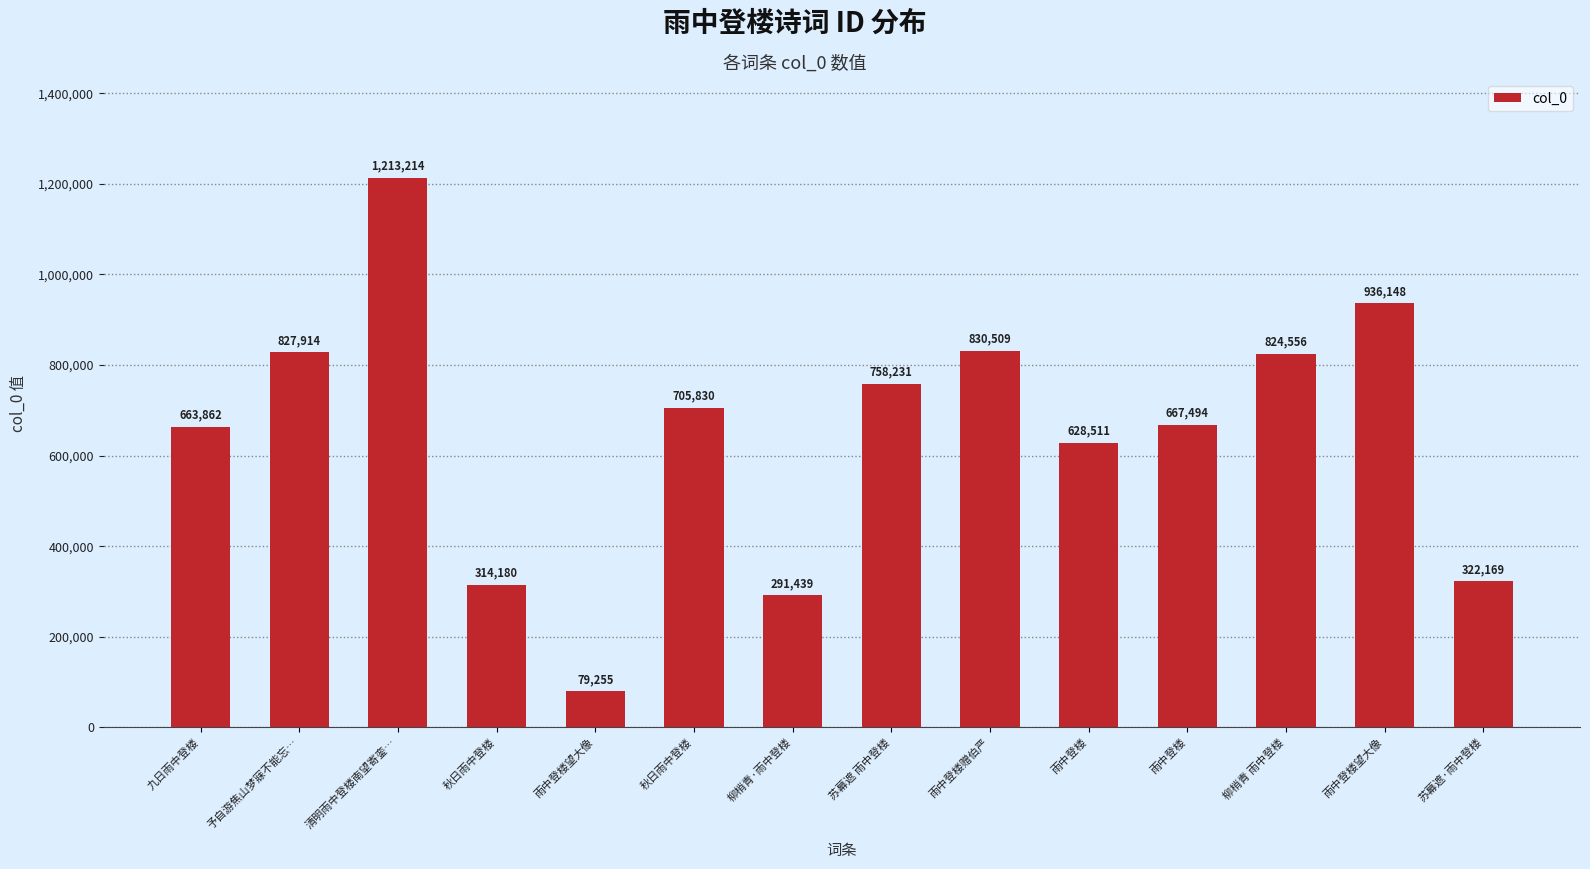

What is the label of the 13th bar from the right?

予自游焦山梦寐不能忘…